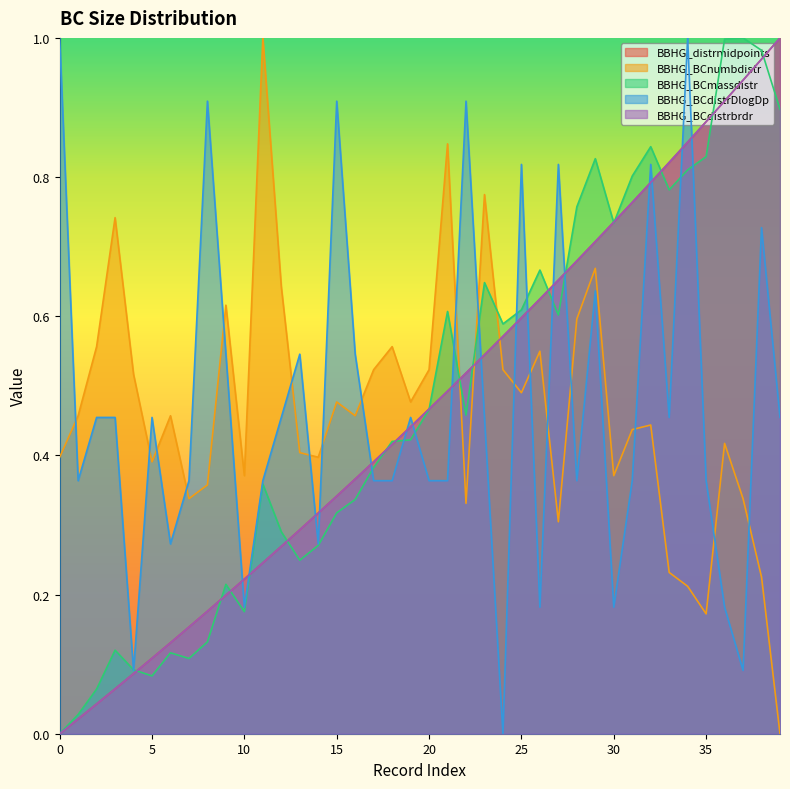

What is the spread (max minus min) of values at 38?

0.8